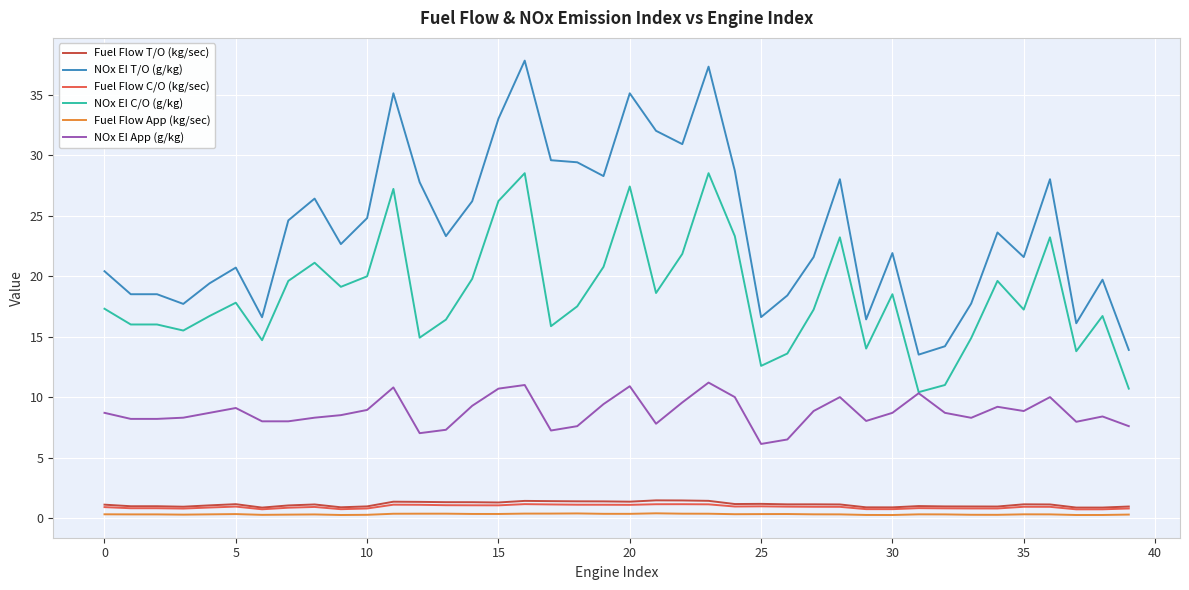

What is the sum of all Fuel Flow App (kg/sec) values?

12.9